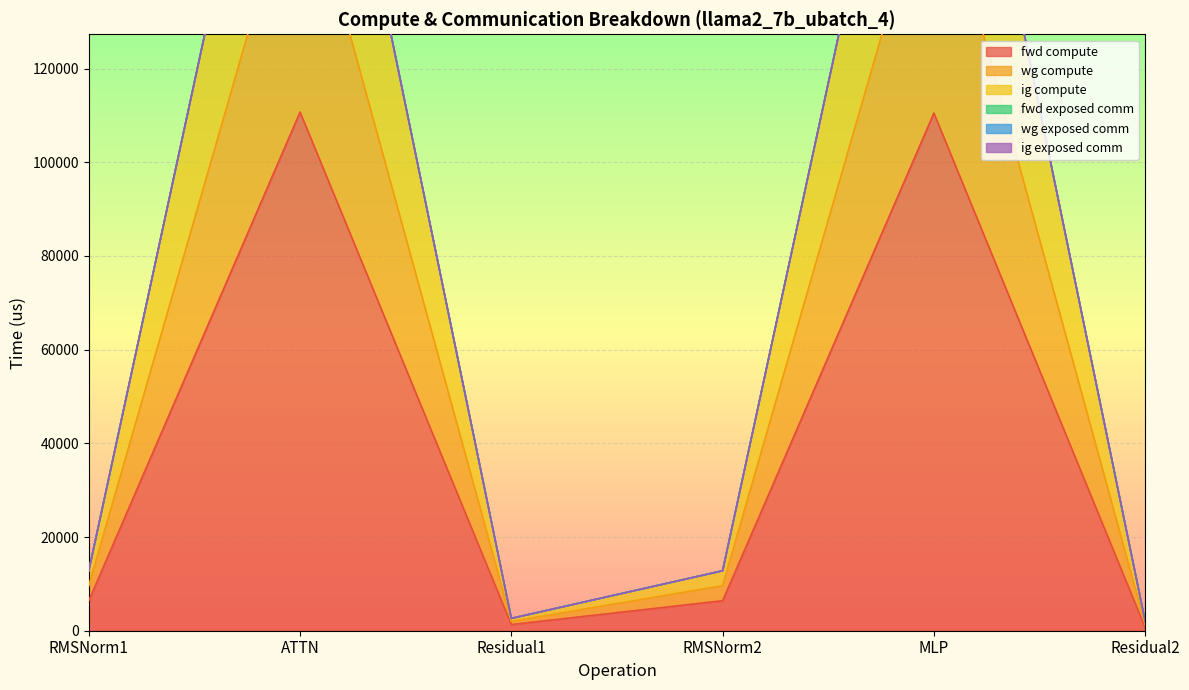

Reading left to right, extract all data points from this chart.

fwd compute: RMSNorm1=6399.6	ATTN=110700.1	Residual1=1317.3	RMSNorm2=6399.6	MLP=110474.0	Residual2=658.6
wg compute: RMSNorm1=12799.2	ATTN=221400.3	Residual1=2634.5	RMSNorm2=12799.2	MLP=220948.1	Residual2=1975.9
ig compute: RMSNorm1=12799.2	ATTN=221400.3	Residual1=2634.5	RMSNorm2=12799.2	MLP=220948.1	Residual2=1975.9